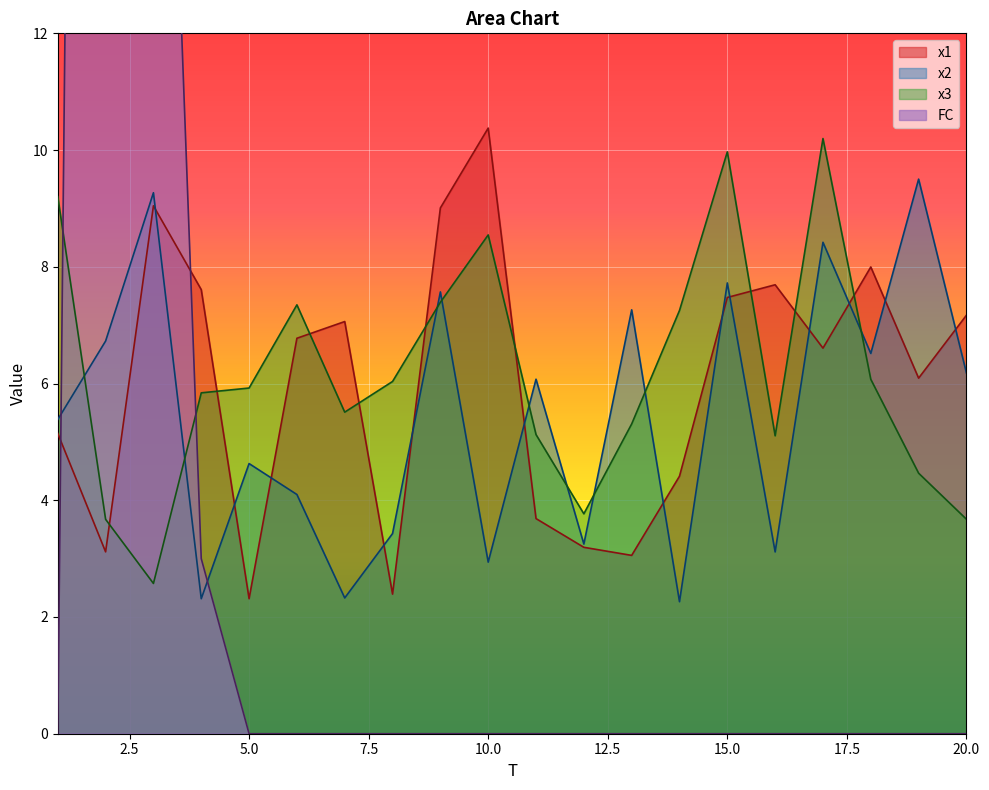

At how many categories does at least one series exceed 62?

1